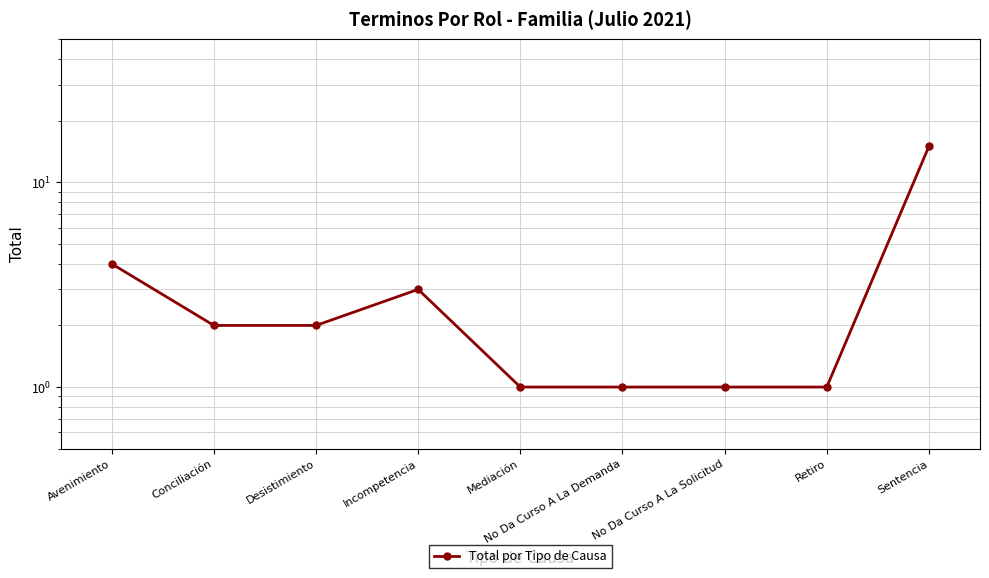

At which category does the chart reach its peak across all series?

Sentencia